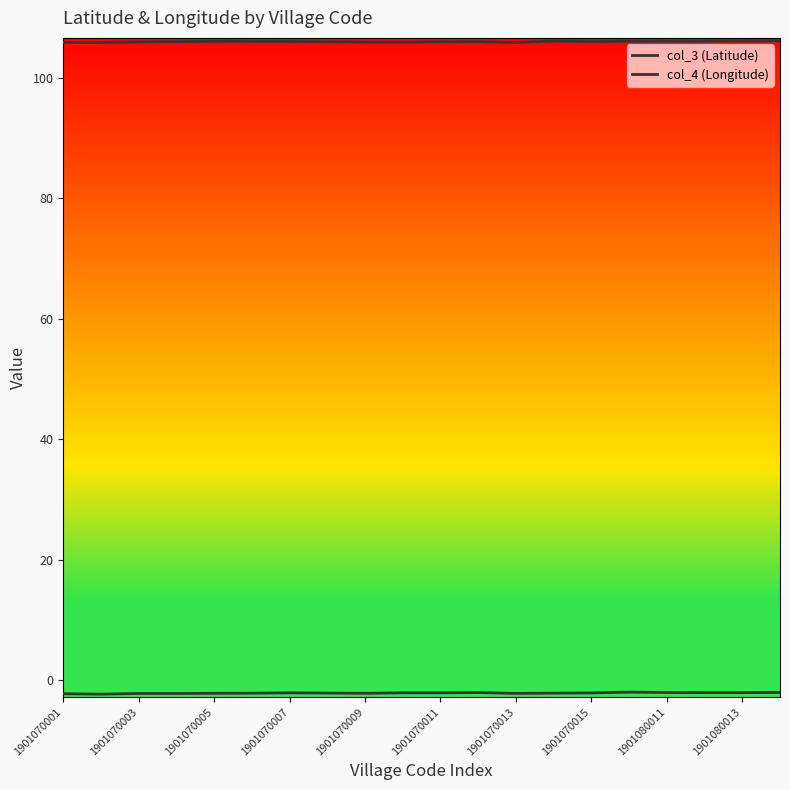

Does the chart display data point markers on the line(s)?

No